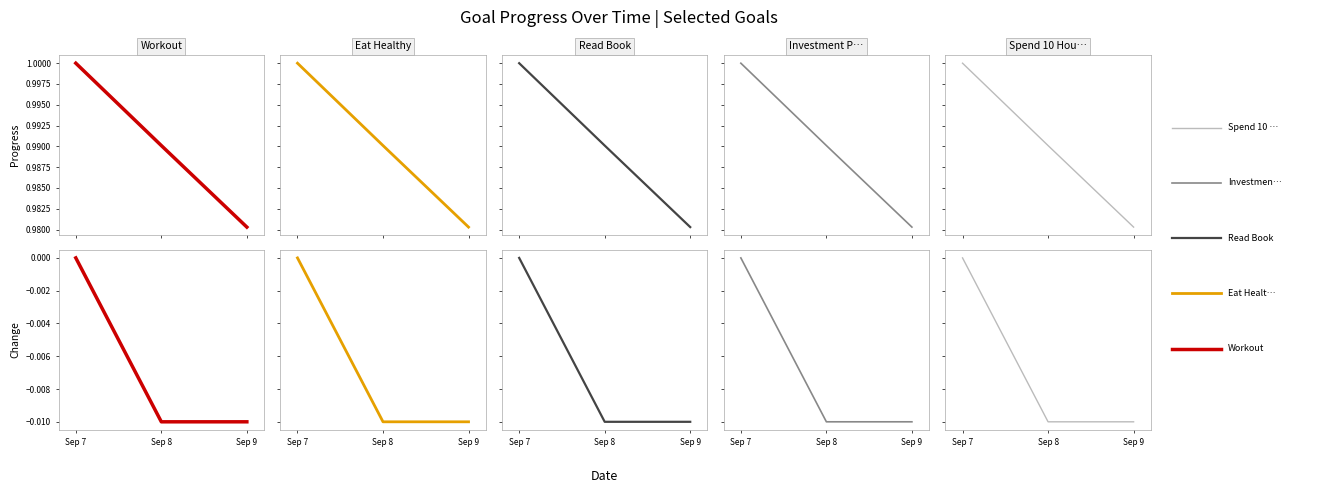

Does the chart display data point markers on the line(s)?

No